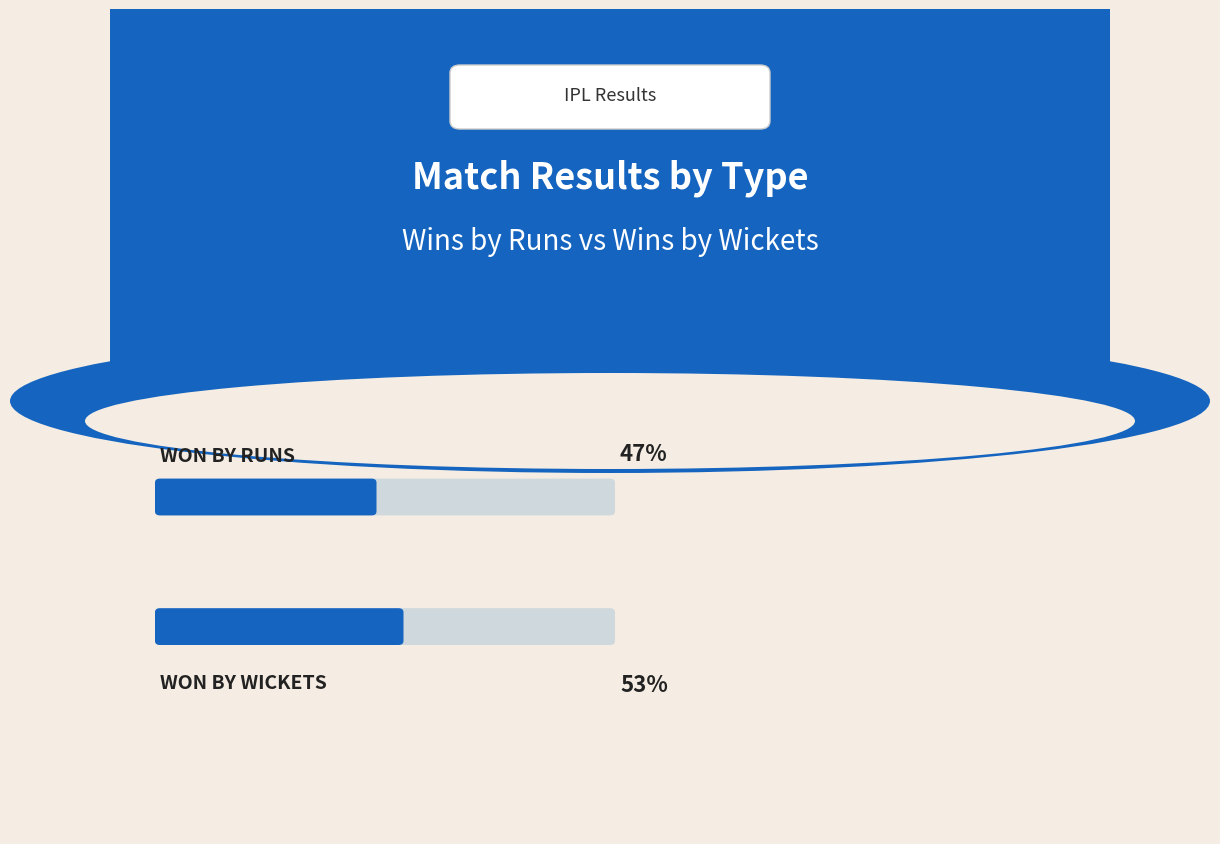

Which label corresponds to the smallest value in the chart?

runs